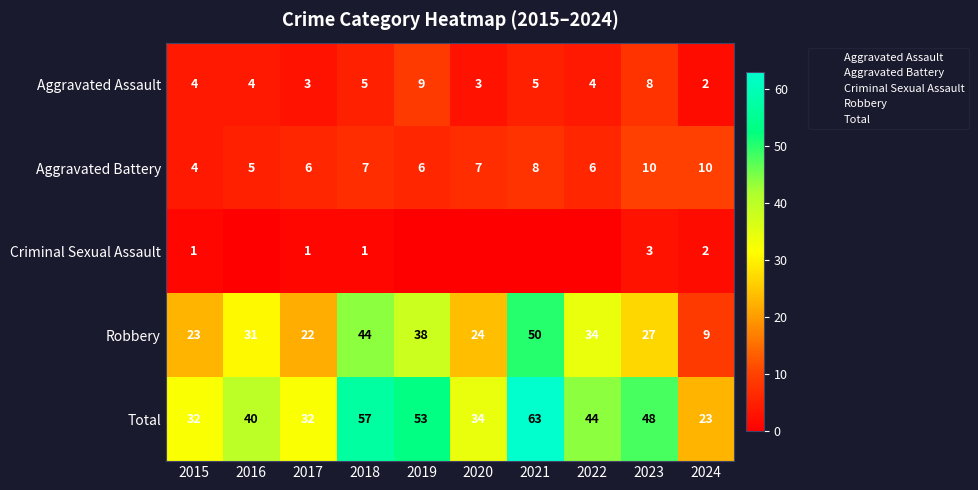

At which category is the sum across all series the highest?

2021